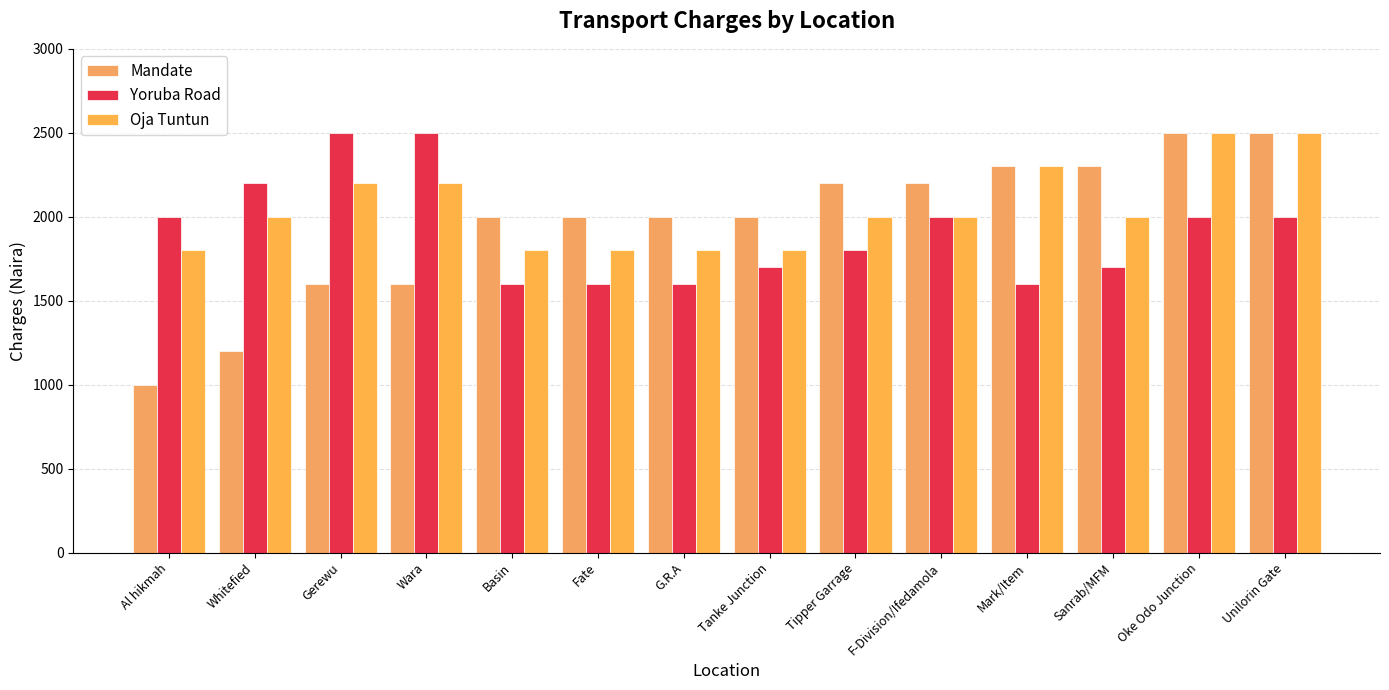

Which label corresponds to the largest value in the chart?

Oke Odo Junction